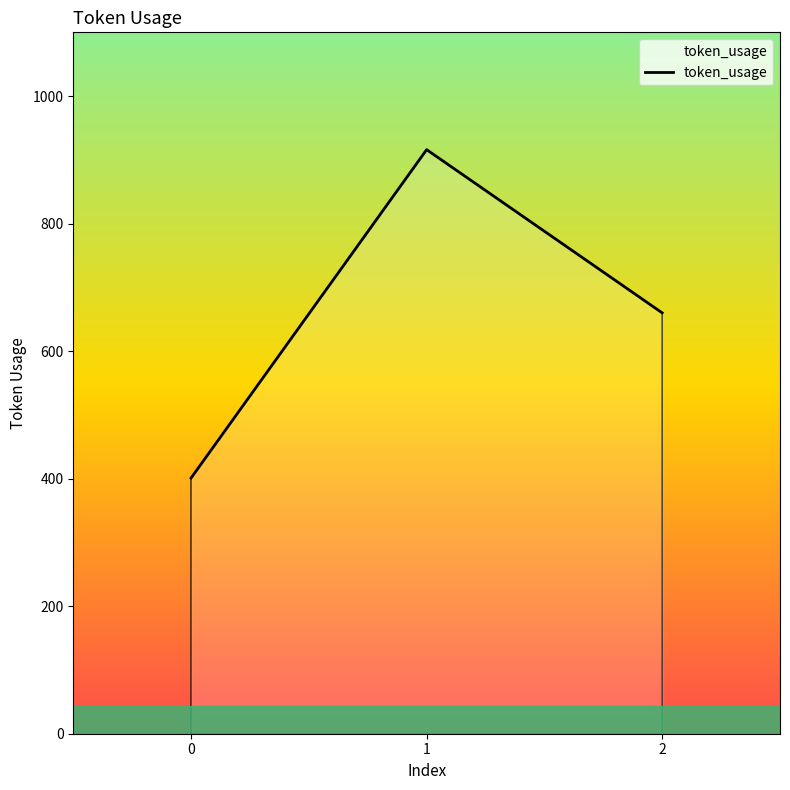

What is the sum of the values at 0 and 1?

1317